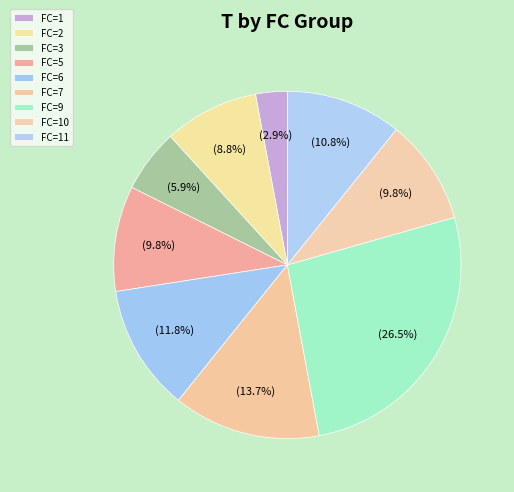

How much of the chart is everything except FC=7?

86.3%